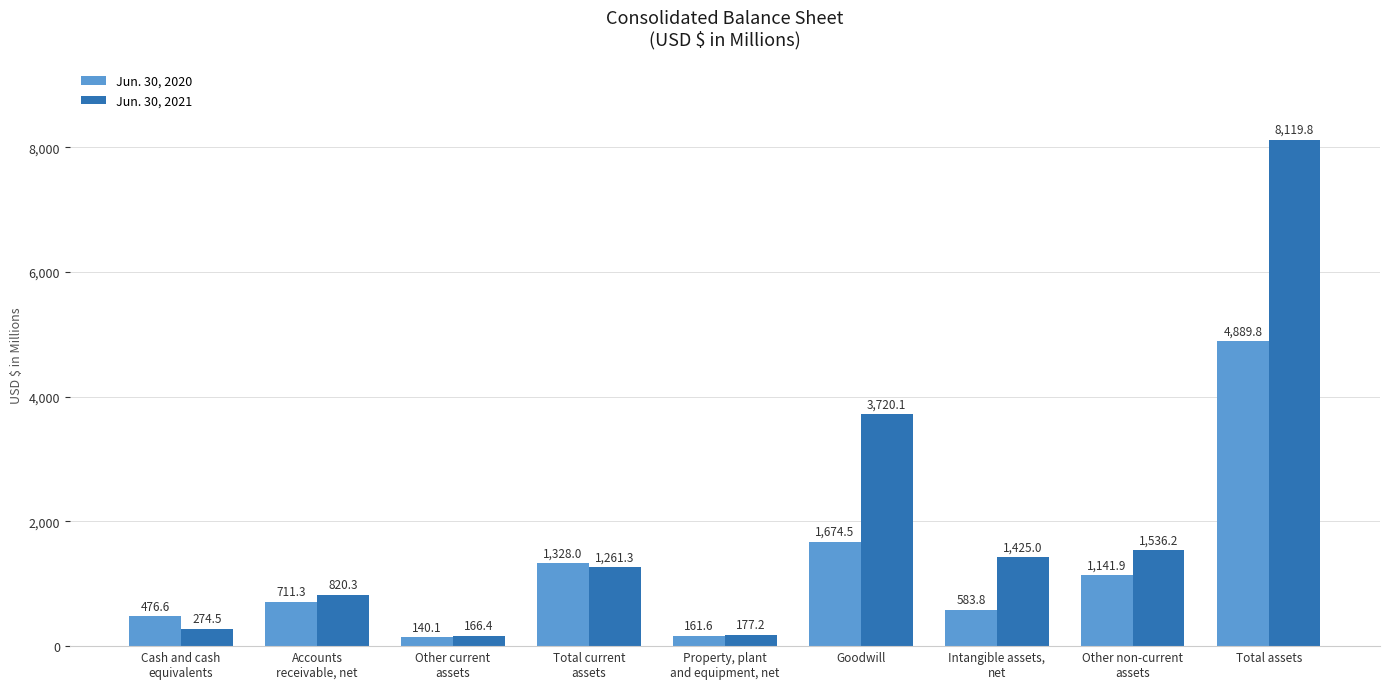

What value does the Jun. 30, 2021 series have at Other current
assets?

166.4